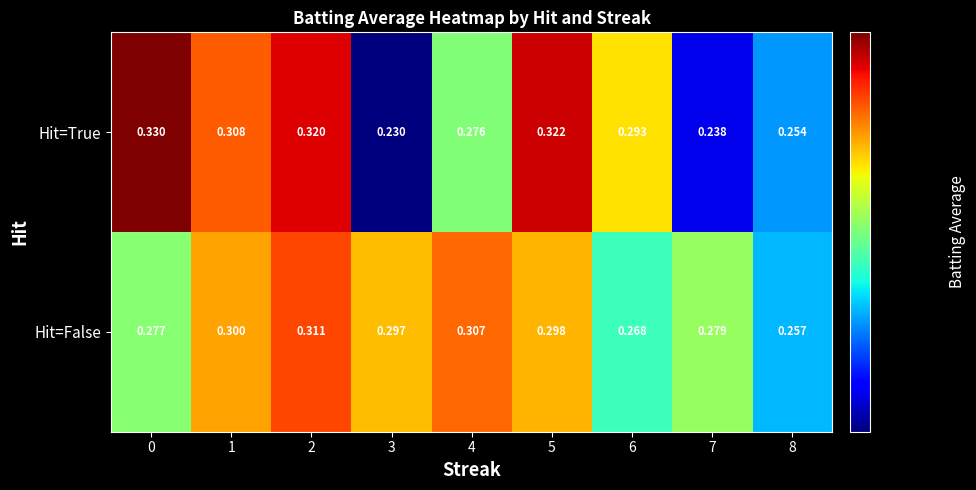

Between 6 and 7, which series saw the biggest shift?

Hit=True